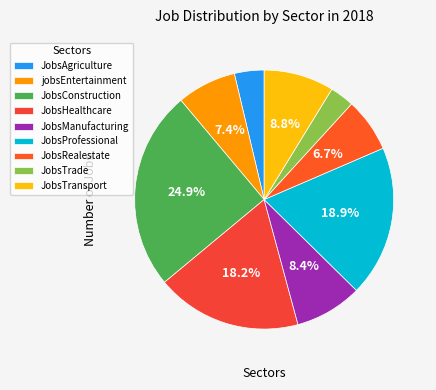

What percentage is the JobsTrade slice, to the nearest percent?

3%